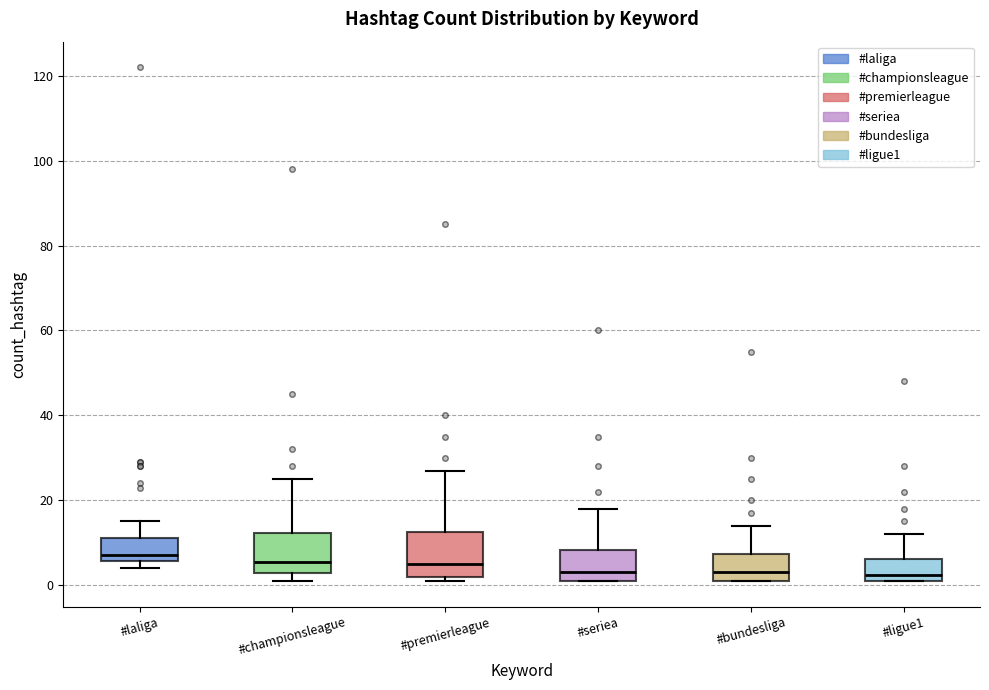

Reading left to right, transcribe this box plot: for each box, give where its median line is, the range the box spans, and where its two whiskers end, as read against the y-axis. The values are not printed on the chart, so give them approximately, as read against the axis.

#laliga: median 8, box 6 to 12, whiskers 4 to 16
#championsleague: median 6, box 2 to 12, whiskers 2 (just below the box's lower edge) to 26
#premierleague: median 6, box 2 to 12, whiskers 2 (just below the box's lower edge) to 28
#seriea: median 4, box 2 to 8, whiskers 2 to 18
#bundesliga: median 4, box 2 to 8, whiskers 2 to 14
#ligue1: median 2 (just above the box's lower edge), box 2 to 6, whiskers 2 to 12